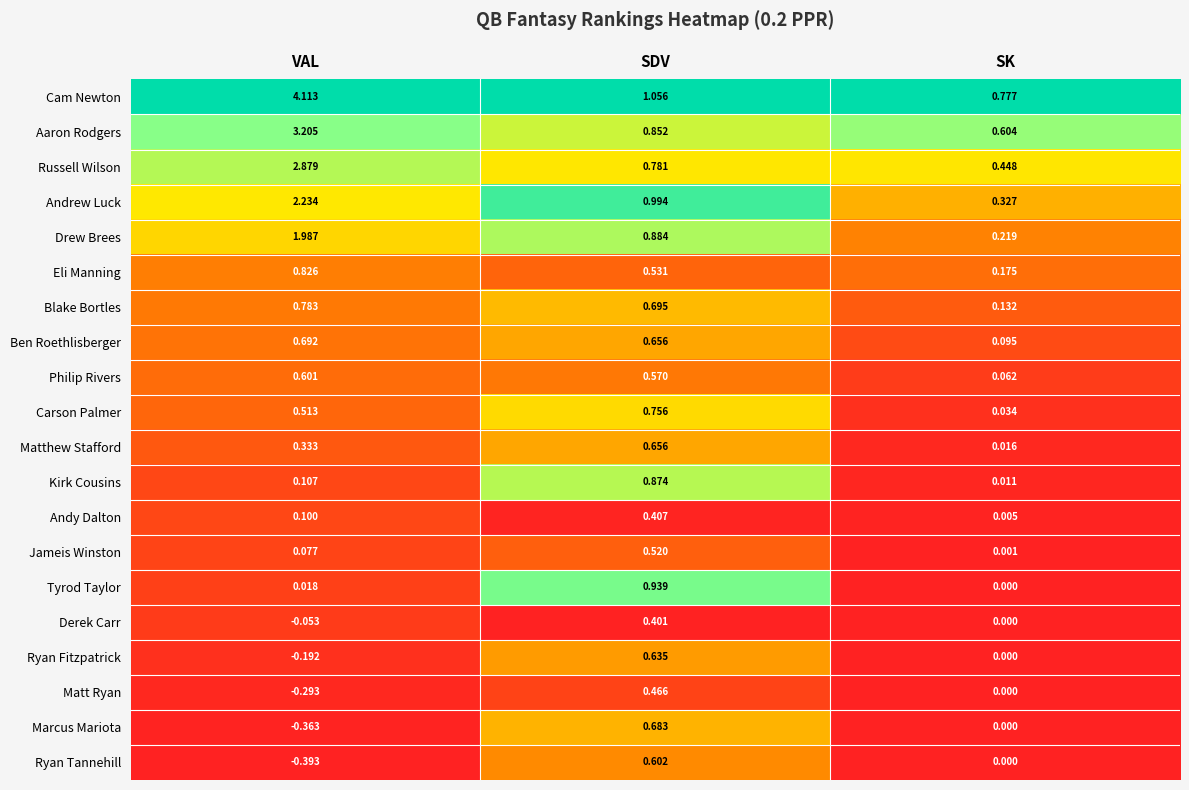

Which series has the largest total across all categories?

Cam Newton